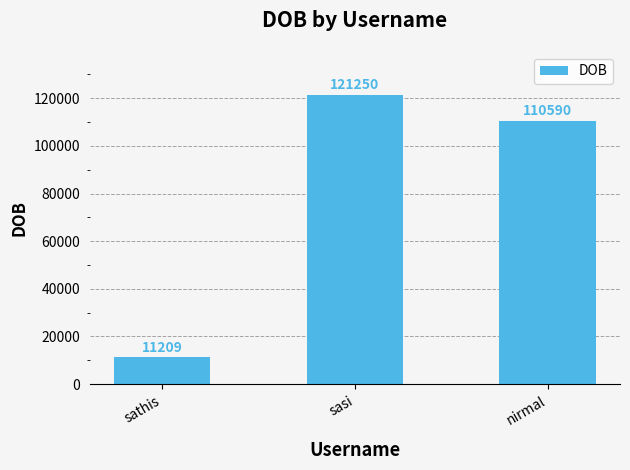

Which label corresponds to the largest value in the chart?

sasi